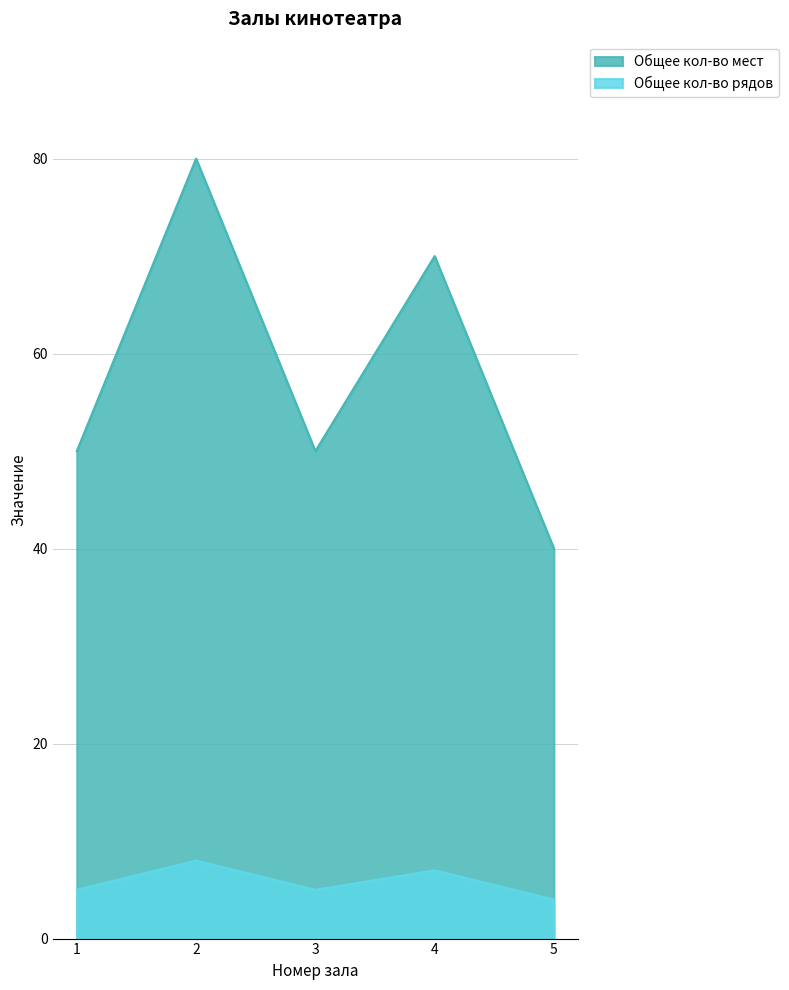

Between 4 and 5, which is larger?

4